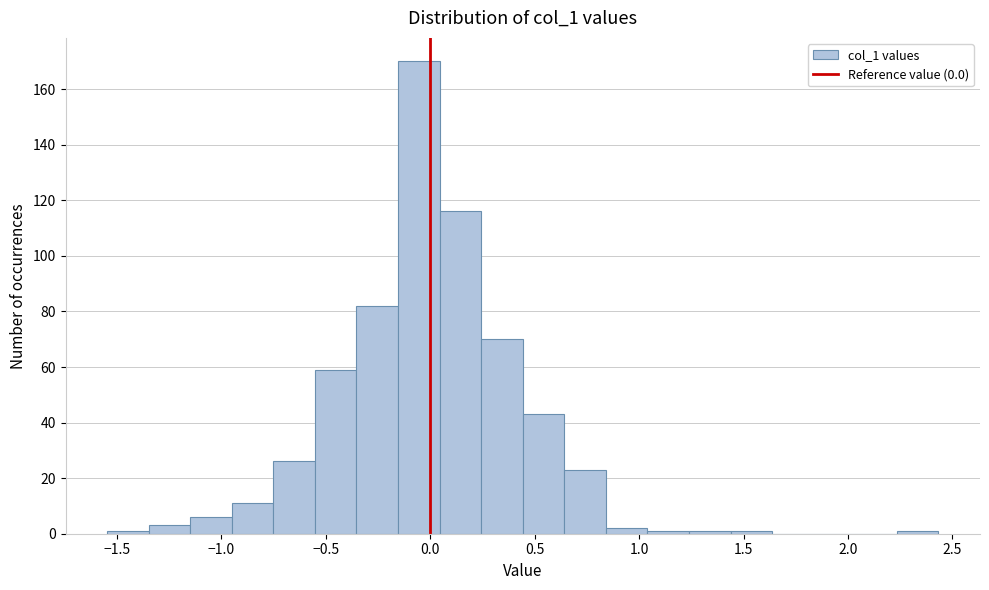

Around what value on the x-axis is the tallest bar? Give the approximate position of its centre, as read against the axis.

-0.05